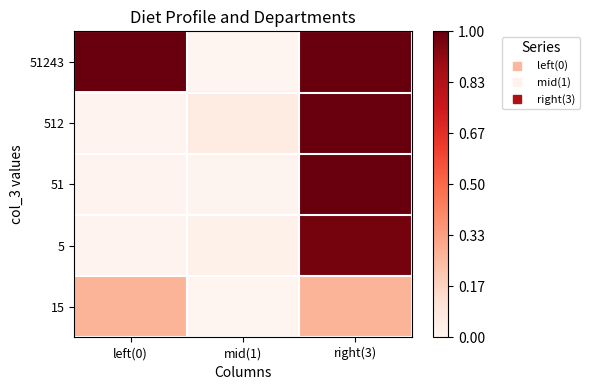

Rank the series by their maximum value, from lowest to highest.

15, 5, 51243, 512, 51